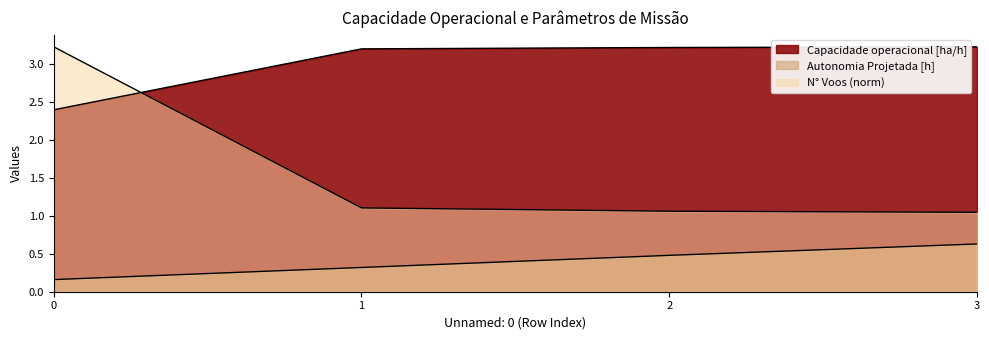

How many distinct data groups are displayed?

3